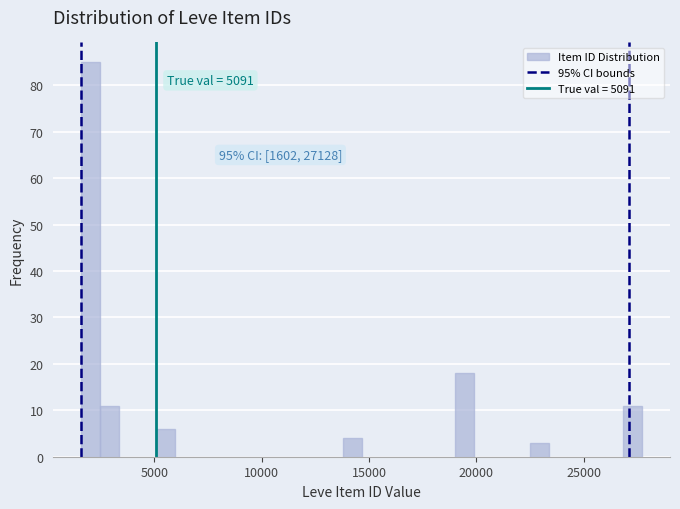

Around what value on the x-axis is the tallest bar? Give the approximate position of its centre, as read against the axis.

2000